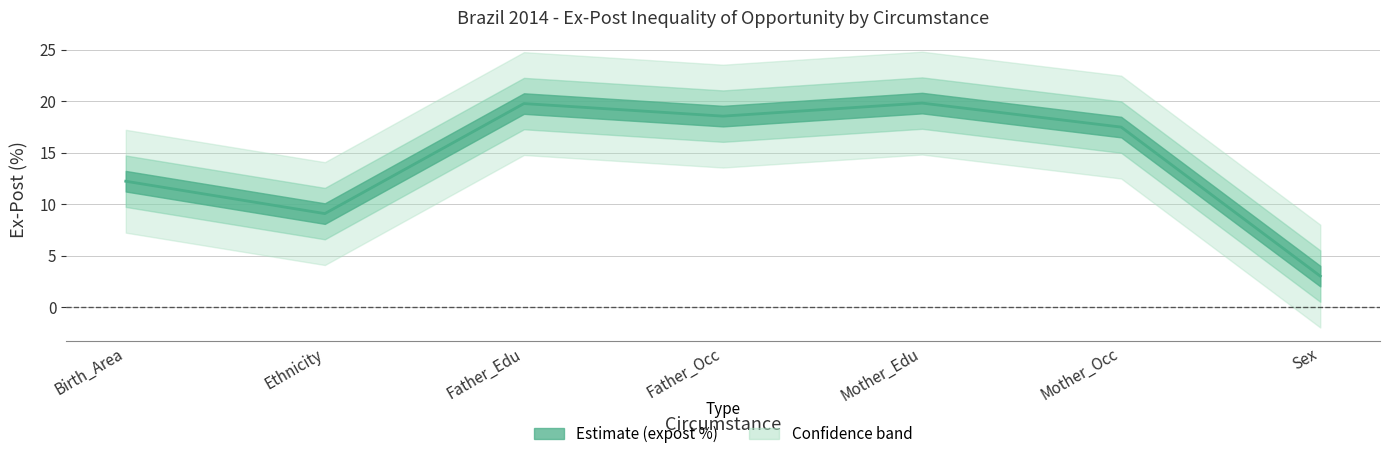

At which category does the data reach its first local valley?

Ethnicity